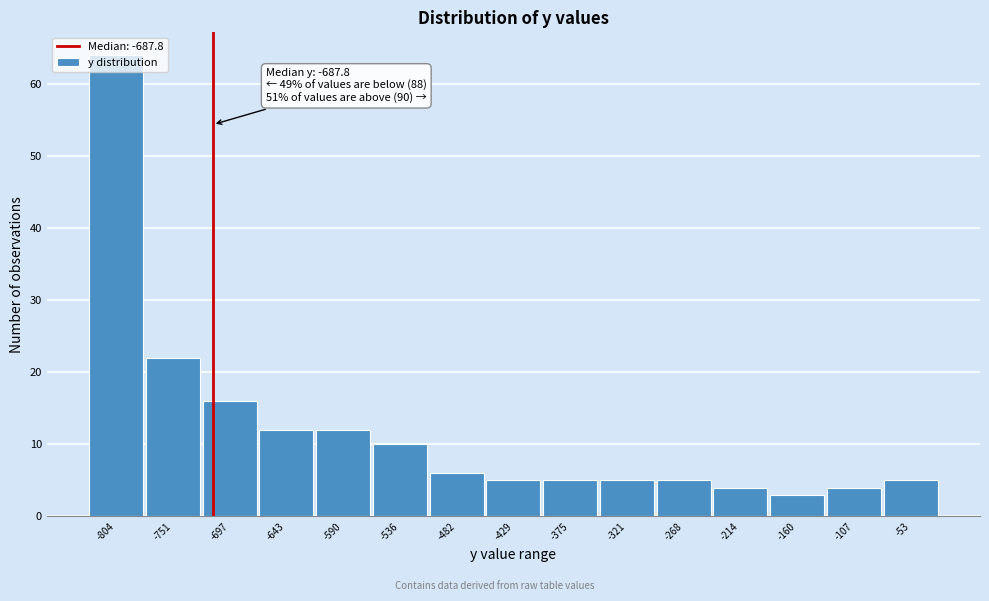

What is the change in value from -536 to -107?

-6